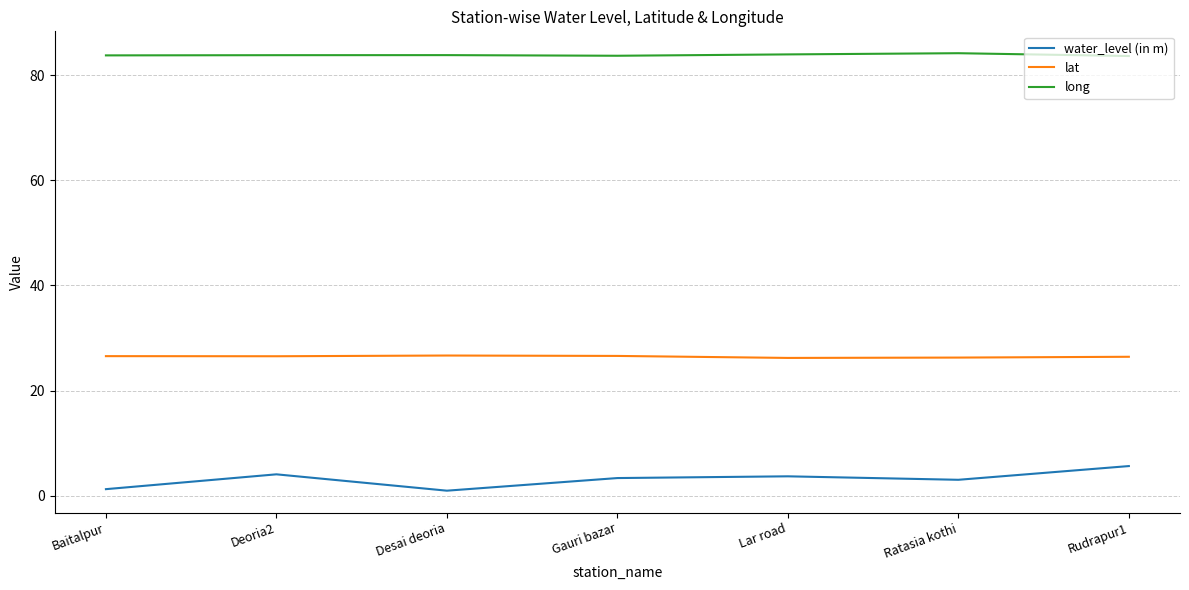

What is the minimum value for water_level (in m)?

1.0